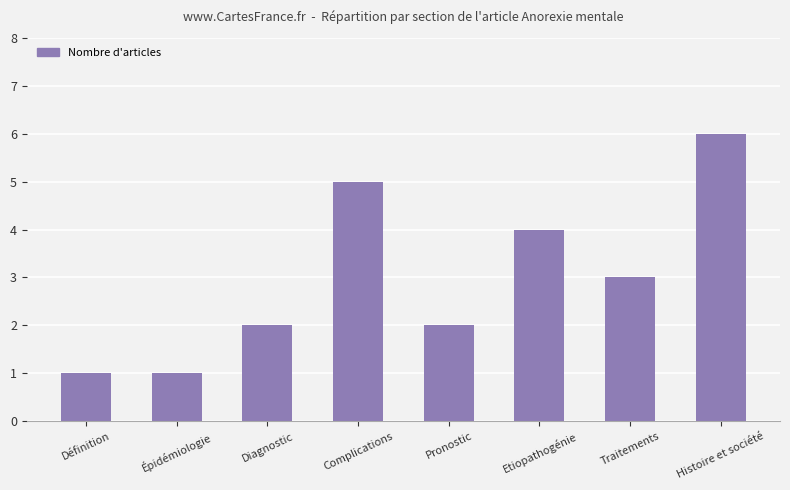

True or false: the data shows 3 at Pronostic.

False